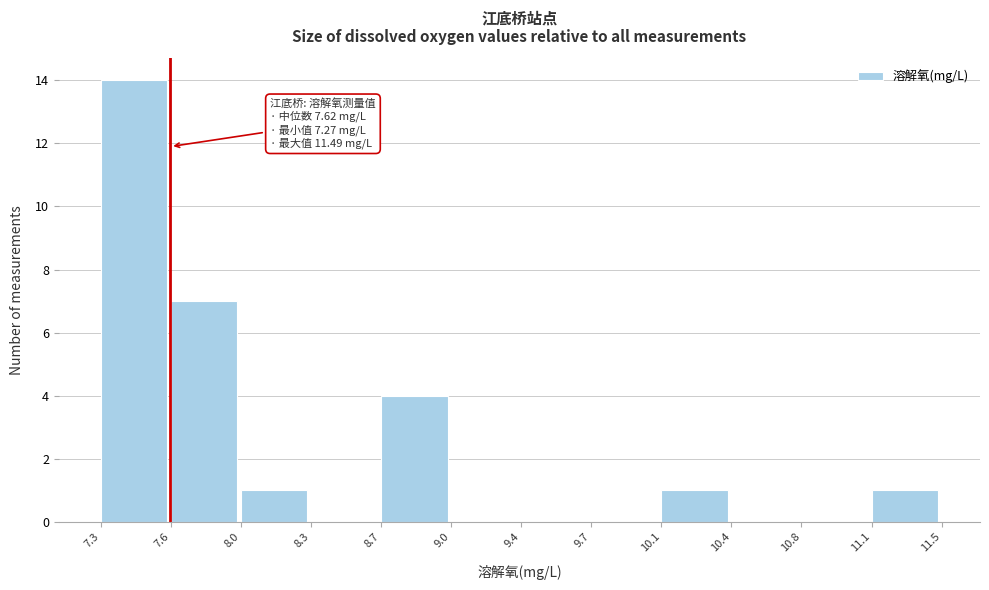

Which range on the x-axis has the tallest bar?

7.3 to 7.6